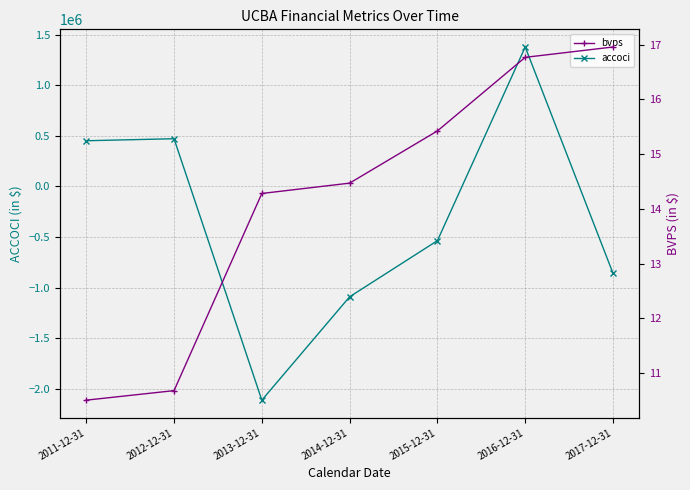

List the series in order of their peak value, lowest first.

bvps, accoci